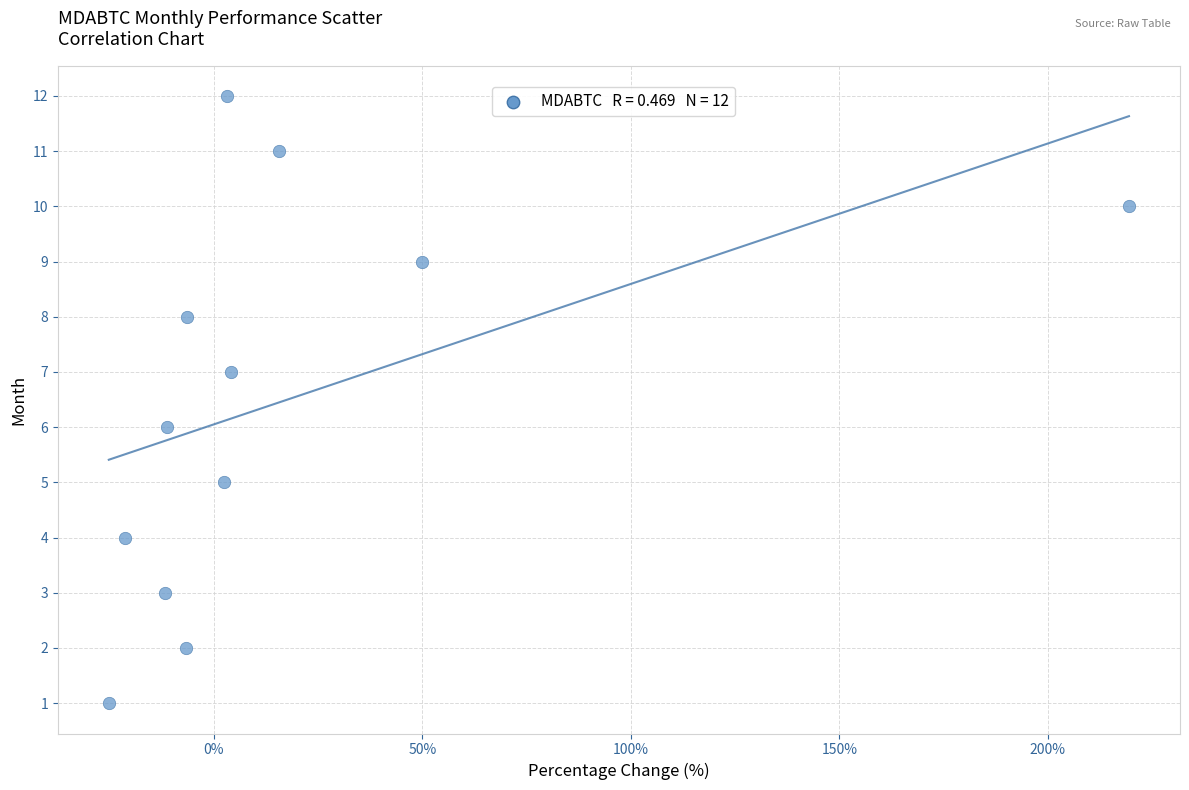

What is the range of Y values (max minus min)?

11